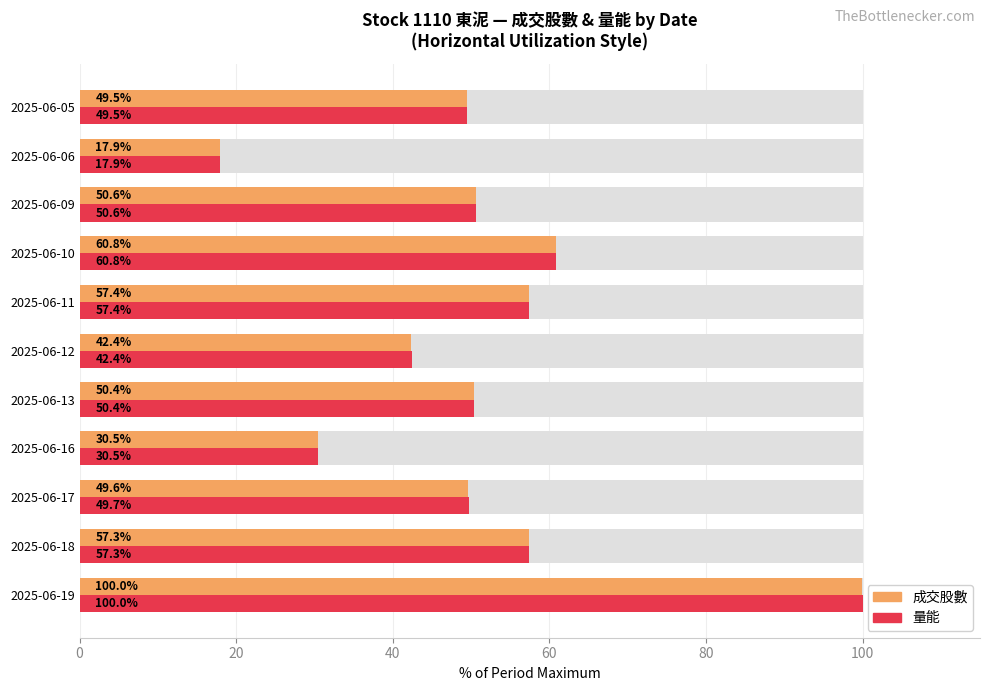

How many data points in 量能 are above 50?

6